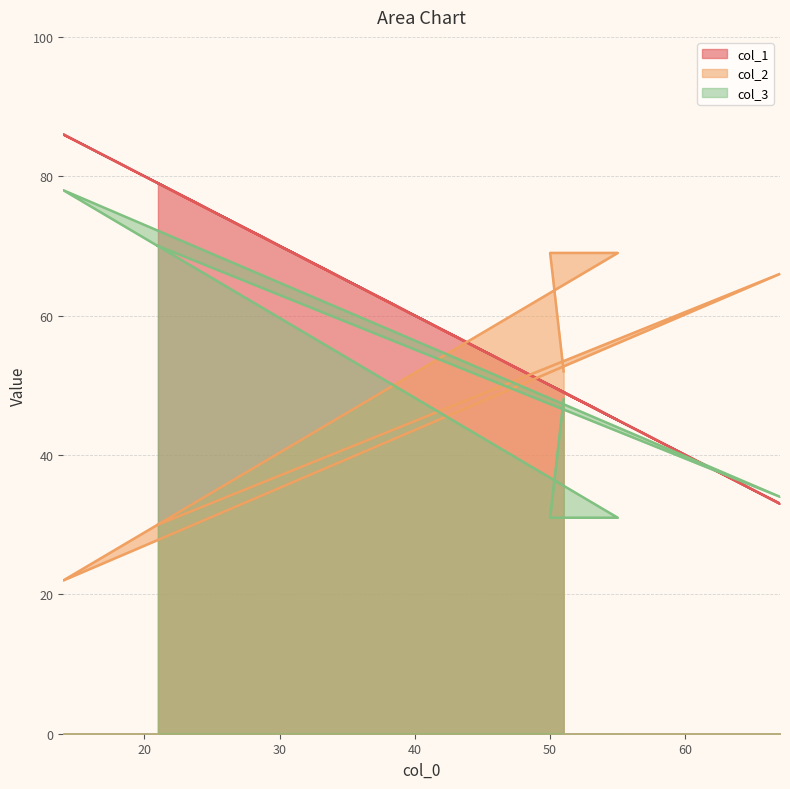

What is the difference between the maximum and minimum values in the col_1 series?

53